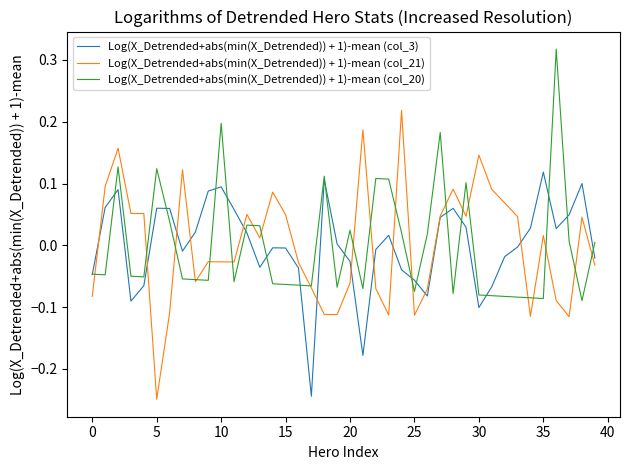

Which series has the widest spread of values?

Log(X_Detrended+abs(min(X_Detrended)) + 1)-mean (col_21)